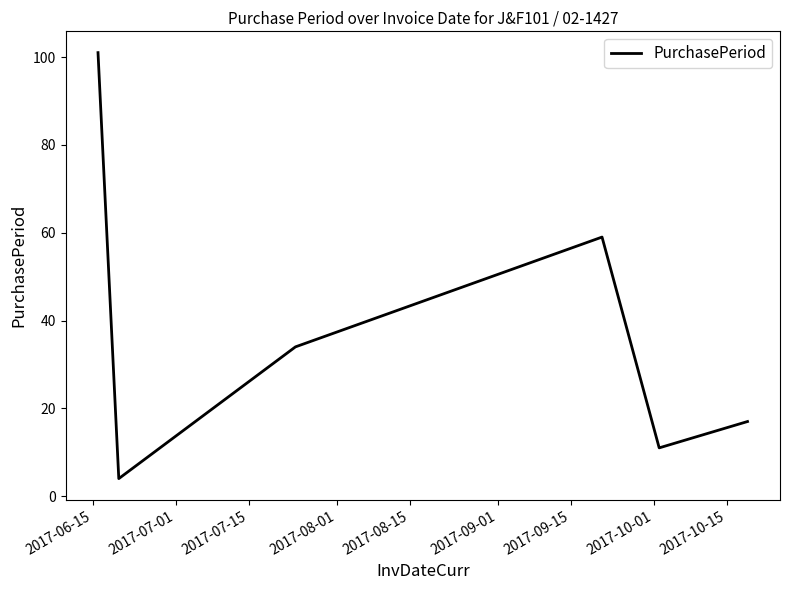

What is the average value?

38